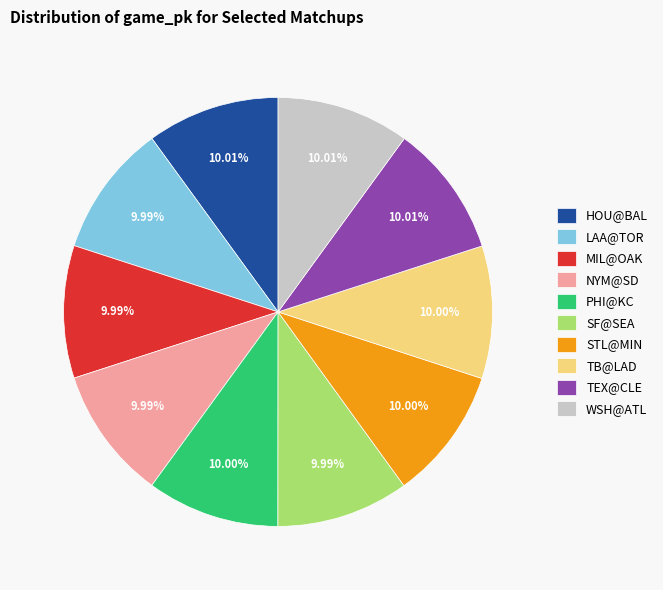

Approximately how many times larger is the value at TB@LAD compared to NYM@SD?

1.0